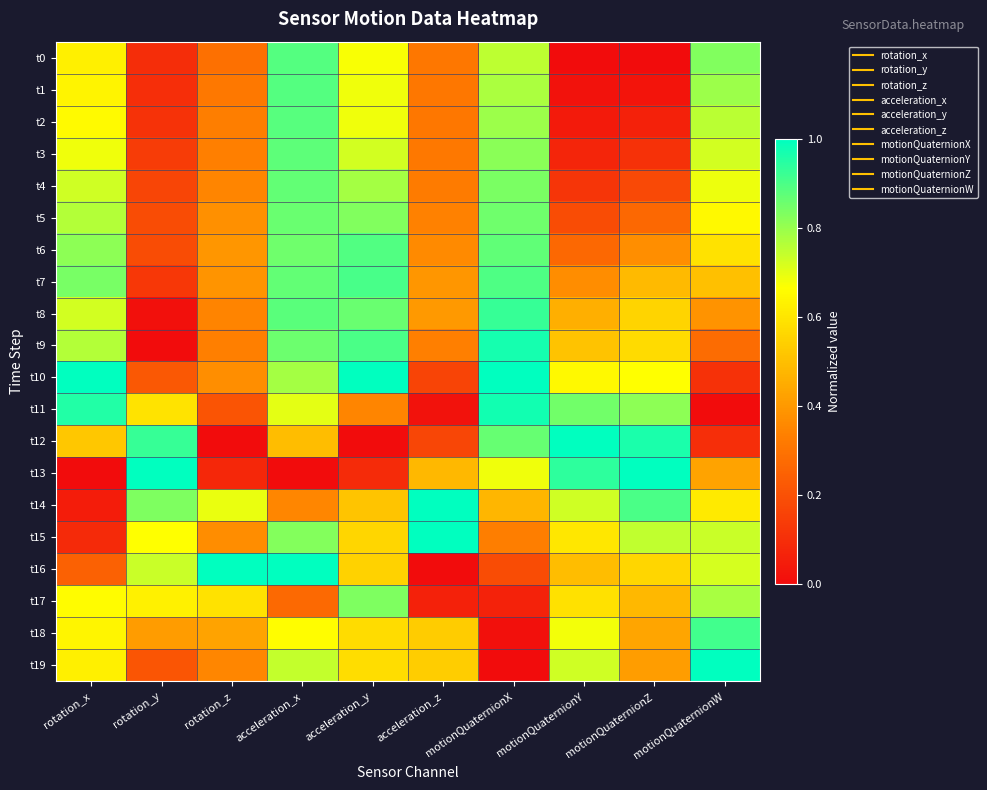

At which category is the sum across all series the highest?

acceleration_x